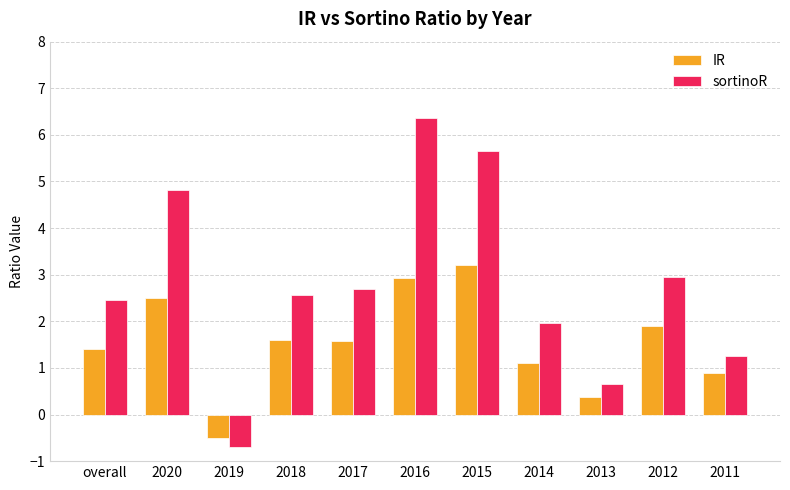

What is the sum of the sortinoR values at 2019 and overall?

1.7